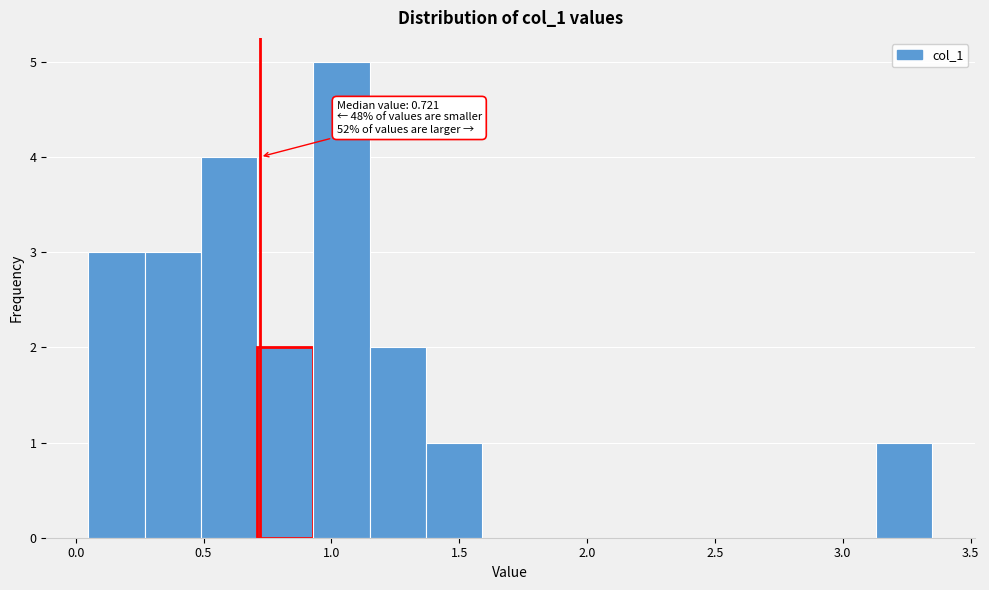

Over which range of the x-axis is the bar tallest?

0.93 to 1.15